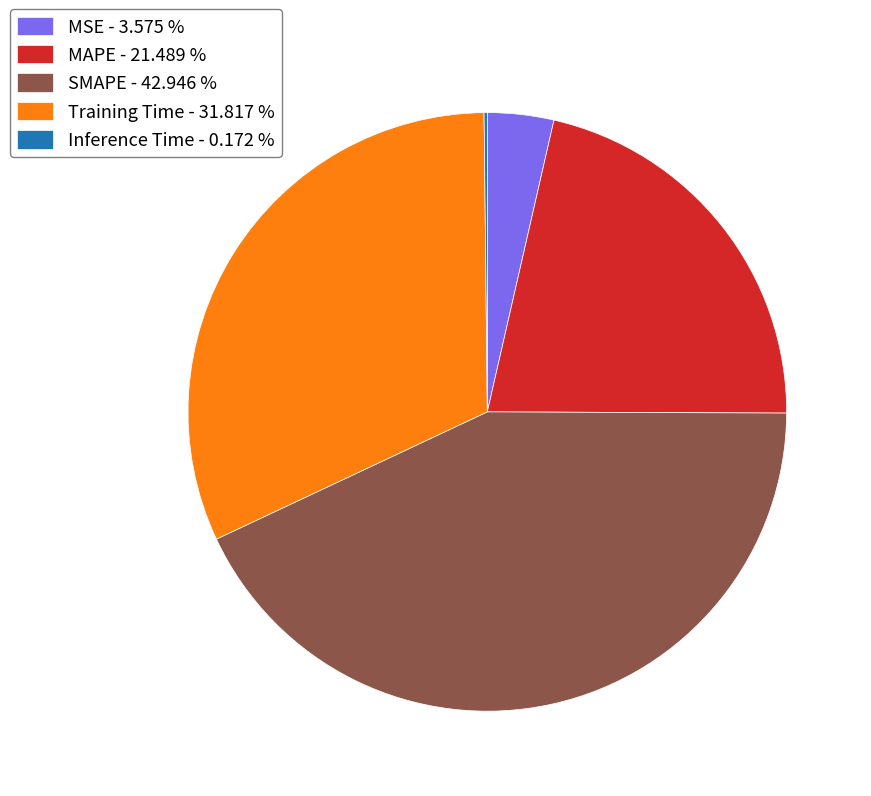

Combined, do MSE - 3.575 % and MAPE - 21.489 % account for over 50%?

No